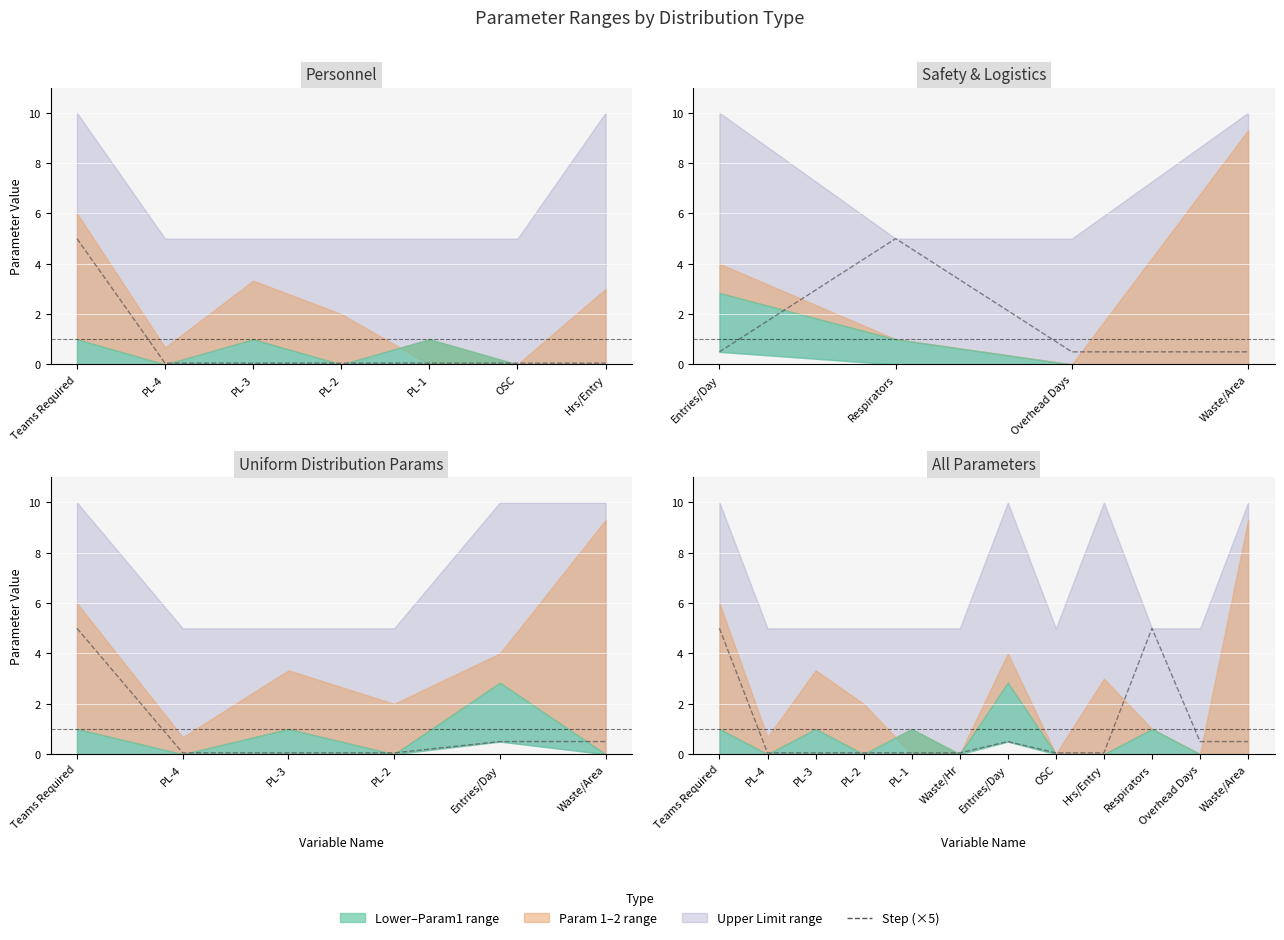

Reading right to left, extract all data points from this chart.

0.5	0.5	5.0	0.1	0.1	0.5	0.1	0.1	0.1	0.1	0.1	5.0